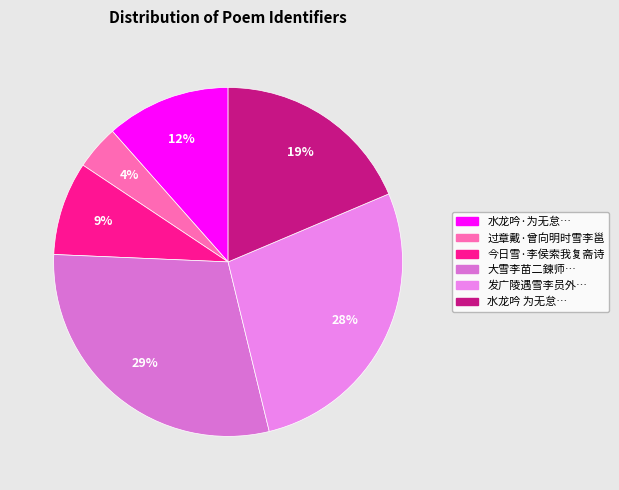

How many slices are in this pie chart?

6